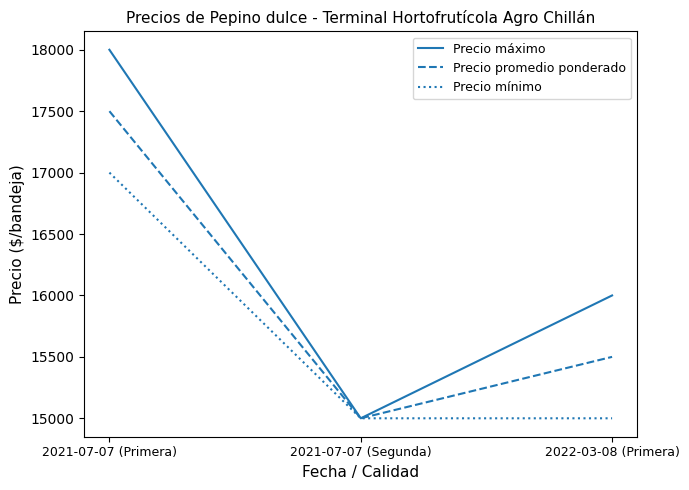

Where is Precio promedio ponderado nearest to the value 16250?

2022-03-08 (Primera)